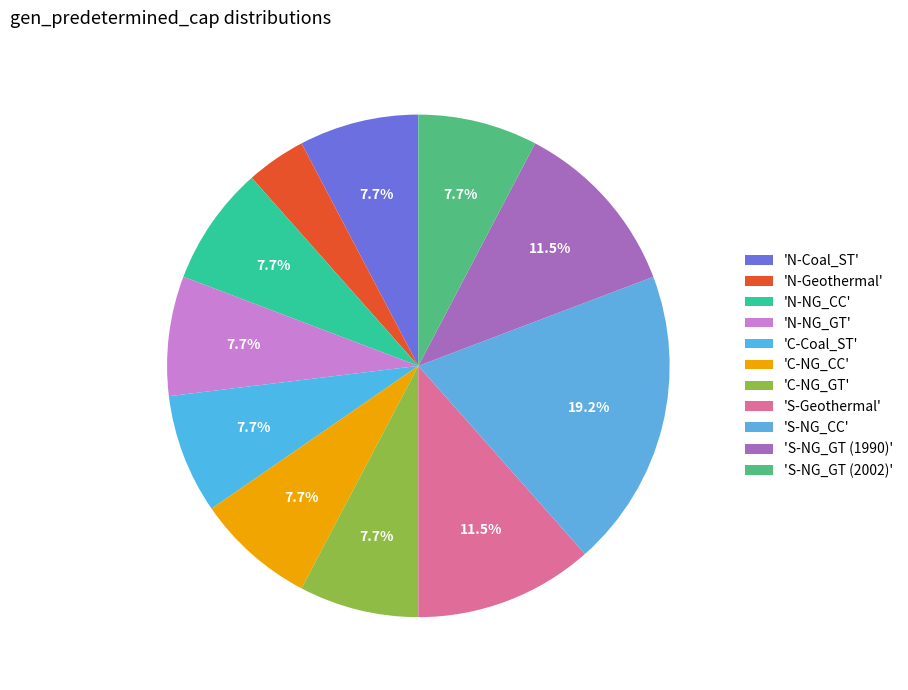

What is the largest slice in the pie chart?

S-NG_CC